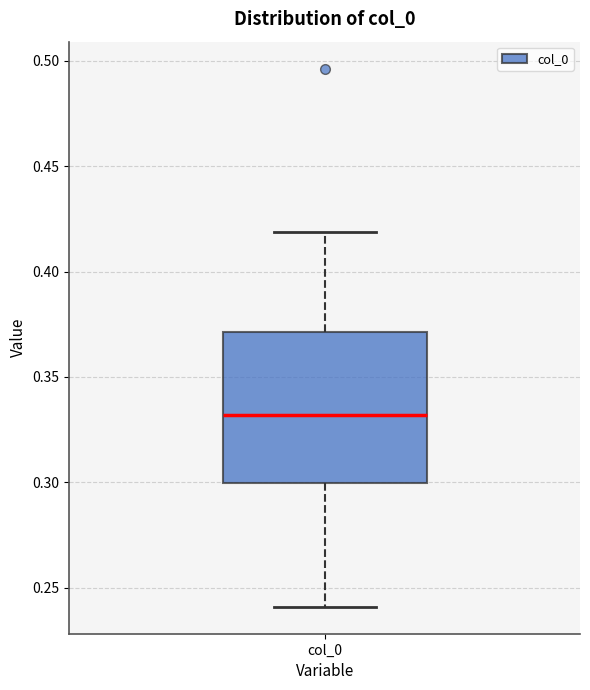

Transcribe this box plot: give where the median line is, the range the box spans, and where the two whiskers end, as read against the y-axis. The values are not printed on the chart, so give them approximately, as read against the axis.

median 0.33, box 0.30 to 0.37, whiskers 0.24 to 0.42